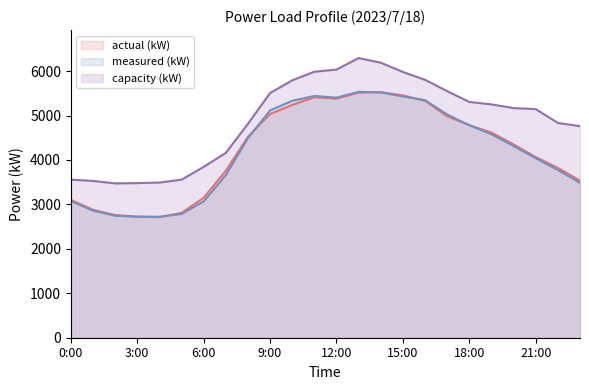

How many interior local peaks does the measured (kW) series have?

2